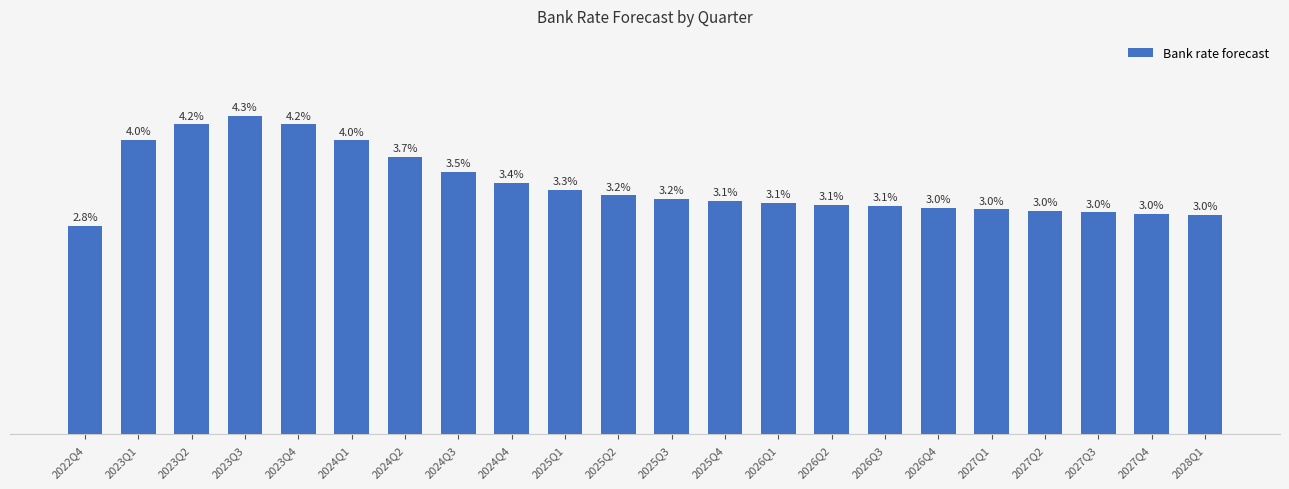

What is the label of the 11th bar from the right?

2025Q3